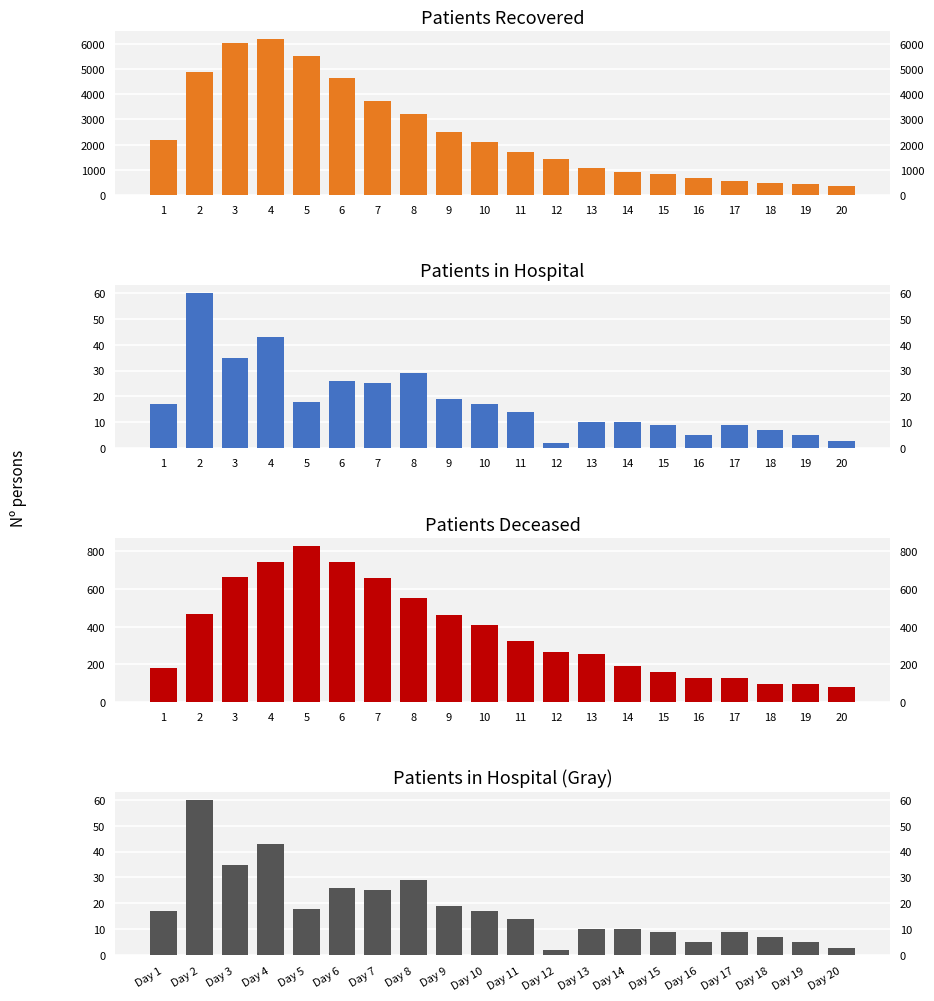

What is the difference between the highest and lowest values at 12?

1429